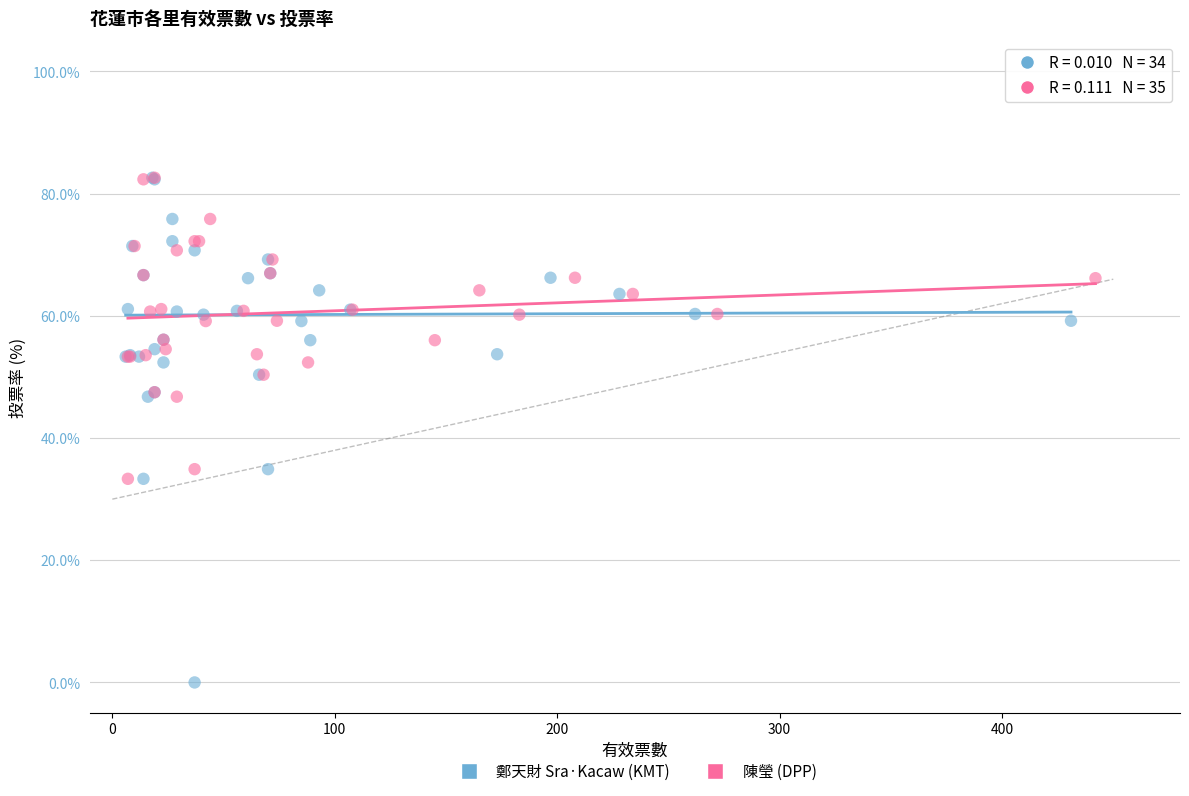

Which series contains the lowest Y value?

鄭天財 Sra·Kacaw (KMT)